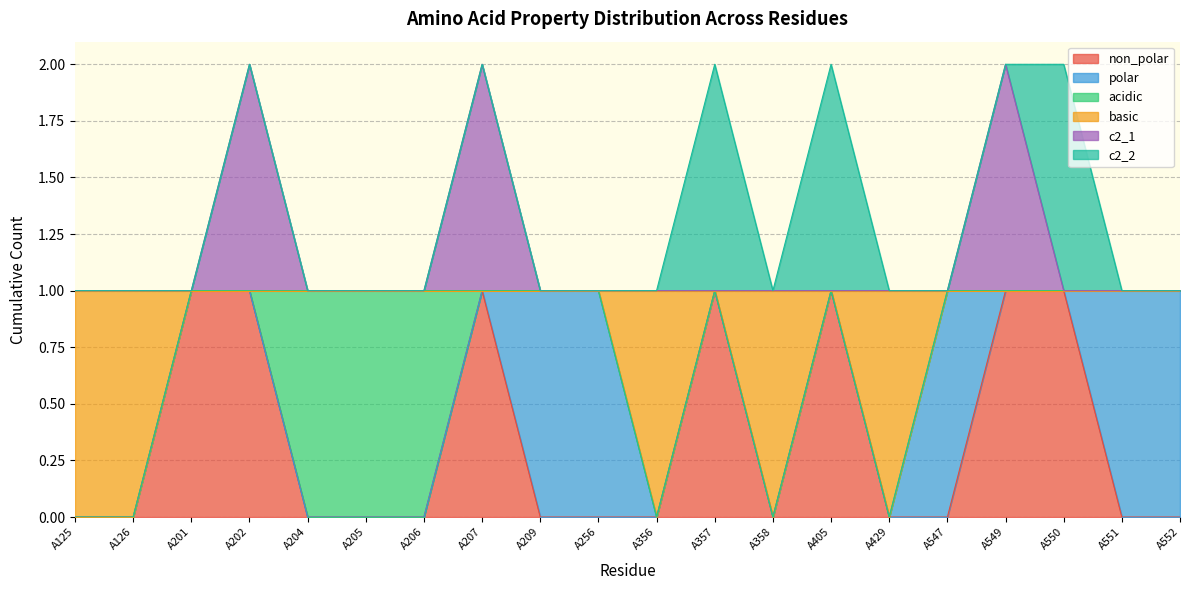

In c2_1, how many points are higher than both neighbors (excluding endpoints)?

3